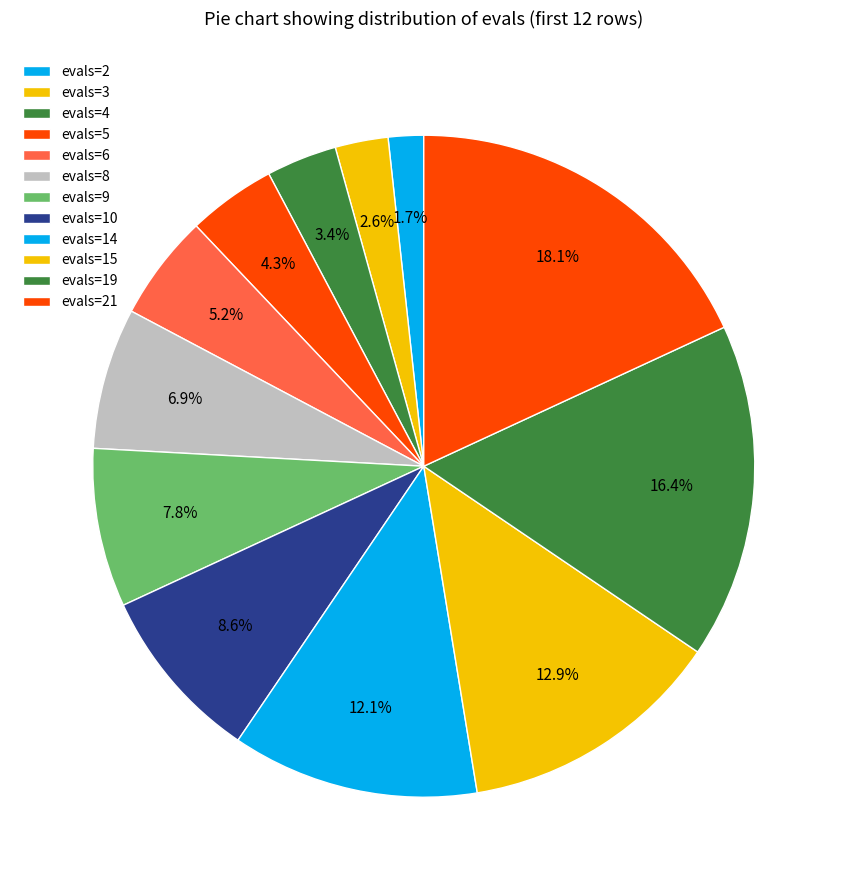

Between evals=14 and evals=21, which is larger?

evals=21